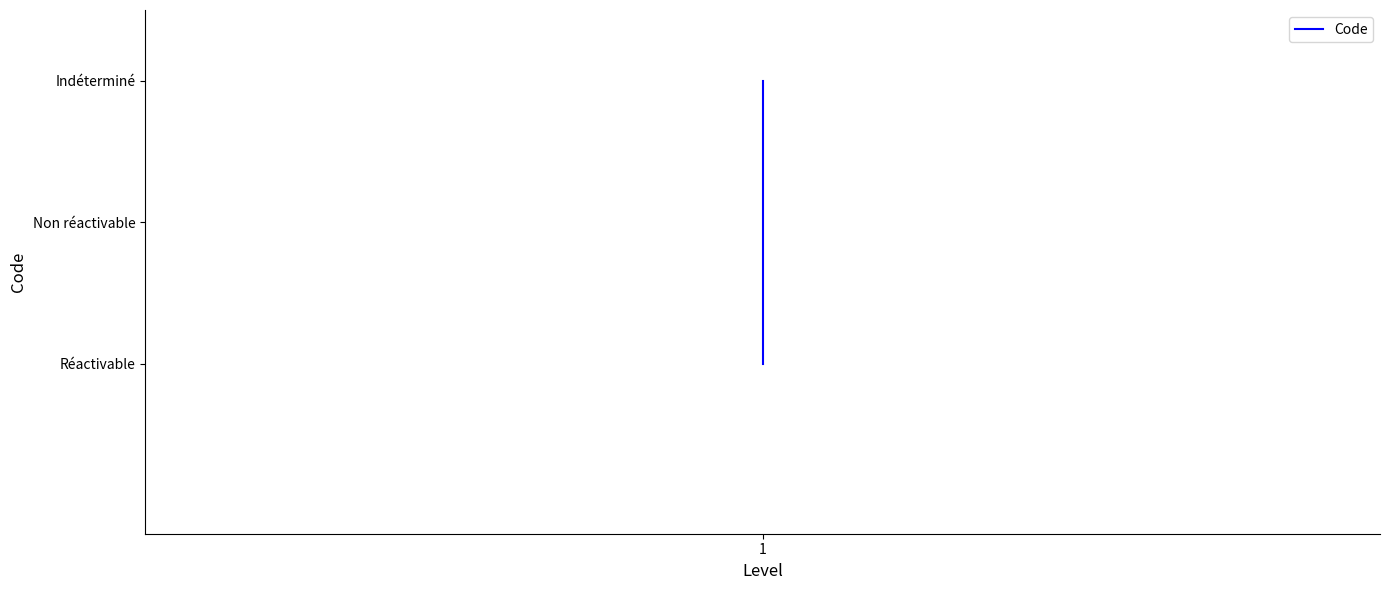

What is the maximum value shown in the chart?

3